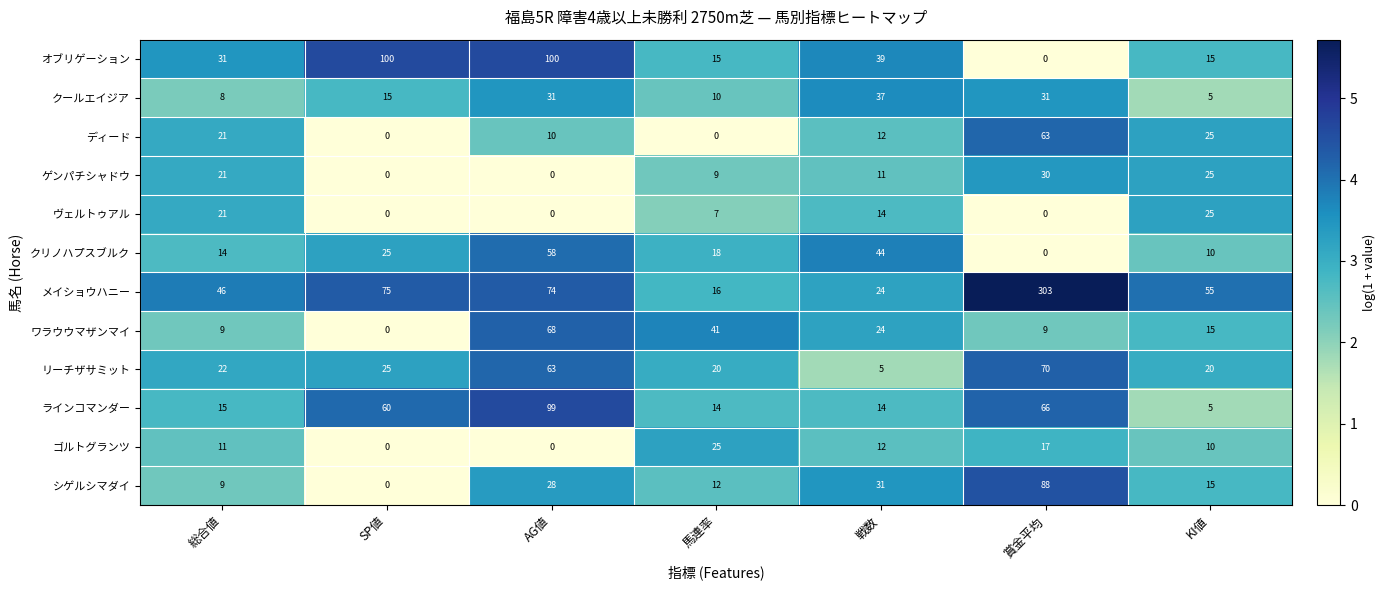

What is the spread (max minus min) of values at 賞金平均?

303